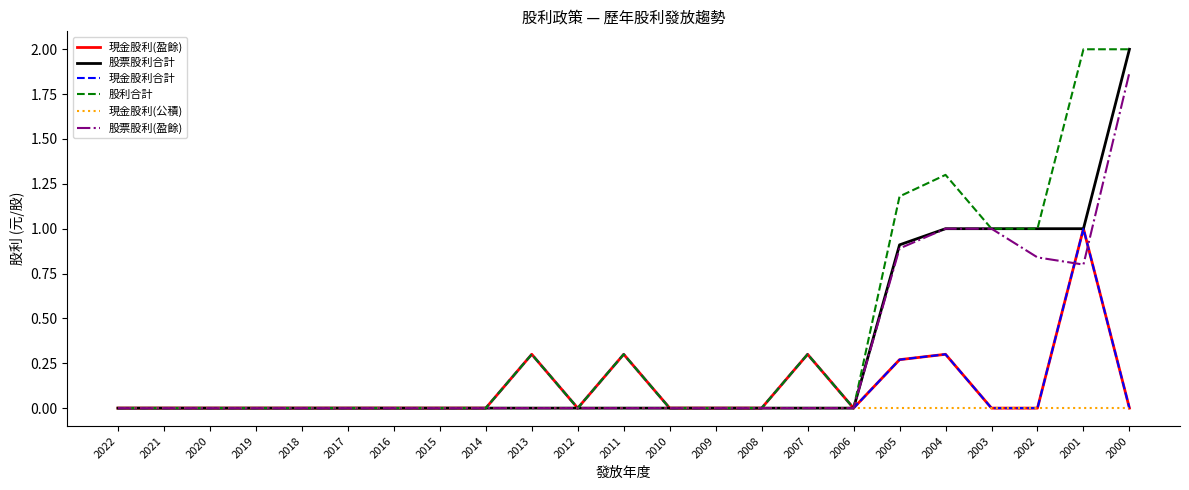

Reading right to left, what are all the values shown in this chart?

現金股利(盈餘): 2000=0.0	2001=1.0	2002=0.0	2003=0.0	2004=0.3	2005=0.3	2006=0.0	2007=0.3	2008=0.0	2009=0.0	2010=0.0	2011=0.3	2012=0.0	2013=0.3	2014=0.0	2015=0.0	2016=0.0	2017=0.0	2018=0.0	2019=0.0	2020=0.0	2021=0.0	2022=0.0
股票股利合計: 2000=2.0	2001=1.0	2002=1.0	2003=1.0	2004=1.0	2005=0.9	2006=0.0	2007=0.0	2008=0.0	2009=0.0	2010=0.0	2011=0.0	2012=0.0	2013=0.0	2014=0.0	2015=0.0	2016=0.0	2017=0.0	2018=0.0	2019=0.0	2020=0.0	2021=0.0	2022=0.0
現金股利合計: 2000=0.0	2001=1.0	2002=0.0	2003=0.0	2004=0.3	2005=0.3	2006=0.0	2007=0.3	2008=0.0	2009=0.0	2010=0.0	2011=0.3	2012=0.0	2013=0.3	2014=0.0	2015=0.0	2016=0.0	2017=0.0	2018=0.0	2019=0.0	2020=0.0	2021=0.0	2022=0.0
股利合計: 2000=2.0	2001=2.0	2002=1.0	2003=1.0	2004=1.3	2005=1.2	2006=0.0	2007=0.3	2008=0.0	2009=0.0	2010=0.0	2011=0.3	2012=0.0	2013=0.3	2014=0.0	2015=0.0	2016=0.0	2017=0.0	2018=0.0	2019=0.0	2020=0.0	2021=0.0	2022=0.0
現金股利(公積): 2000=0.0	2001=0.0	2002=0.0	2003=0.0	2004=0.0	2005=0.0	2006=0.0	2007=0.0	2008=0.0	2009=0.0	2010=0.0	2011=0.0	2012=0.0	2013=0.0	2014=0.0	2015=0.0	2016=0.0	2017=0.0	2018=0.0	2019=0.0	2020=0.0	2021=0.0	2022=0.0
股票股利(盈餘): 2000=1.9	2001=0.8	2002=0.8	2003=1.0	2004=1.0	2005=0.9	2006=0.0	2007=0.0	2008=0.0	2009=0.0	2010=0.0	2011=0.0	2012=0.0	2013=0.0	2014=0.0	2015=0.0	2016=0.0	2017=0.0	2018=0.0	2019=0.0	2020=0.0	2021=0.0	2022=0.0